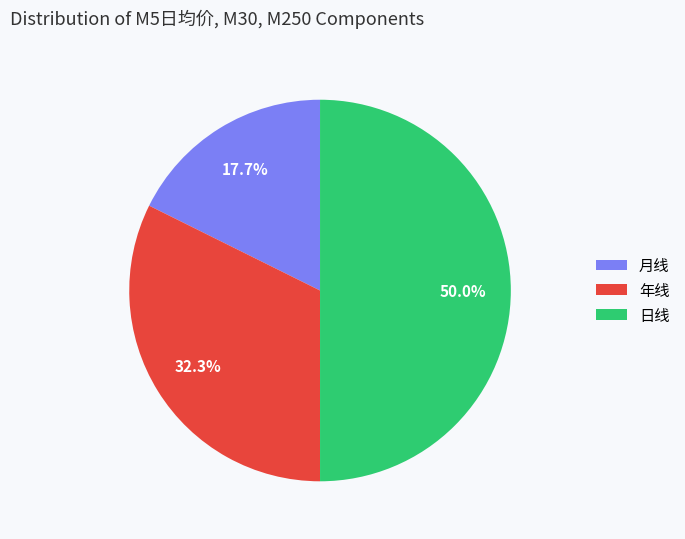

To the nearest percent, what percentage of the pie is 月线?

18%